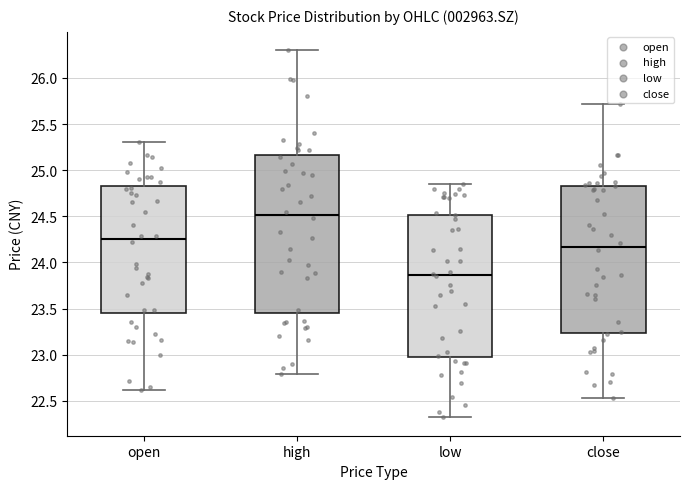

Comparing the boxes themselves (not the whiskers), which one is the tallest?

high